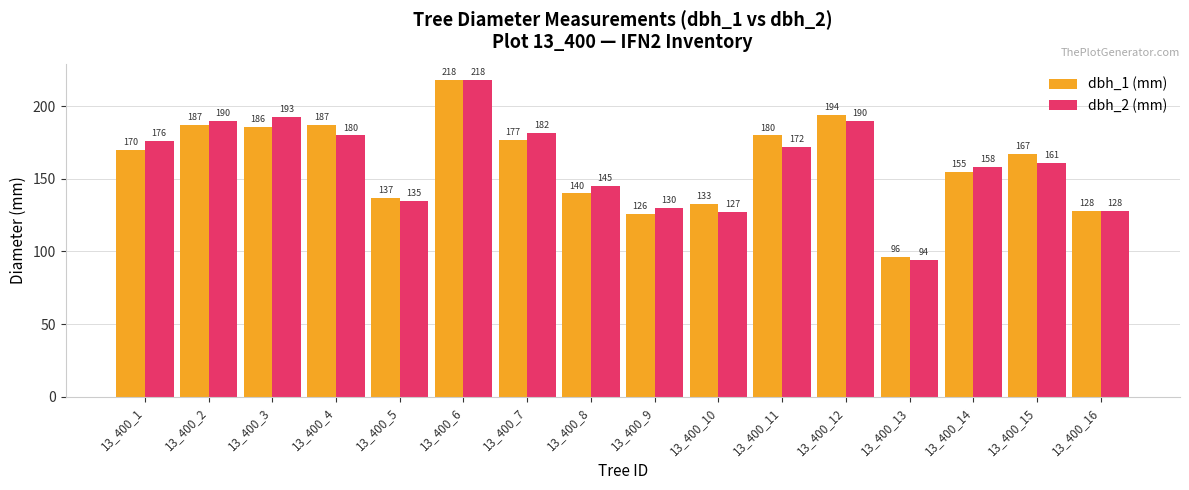

Which series has the largest range (max minus min)?

dbh_2 (mm)